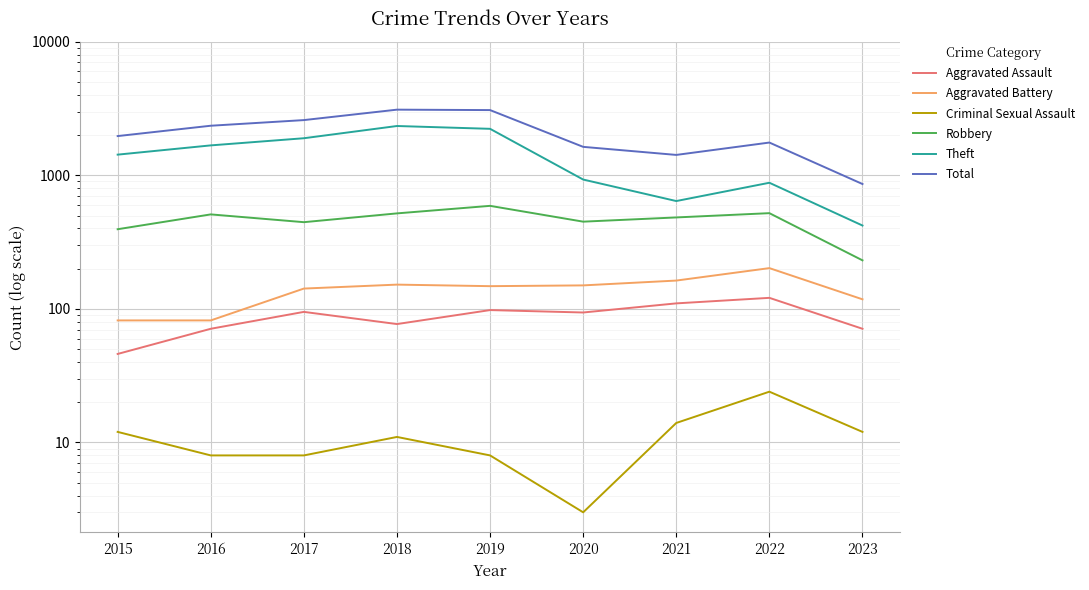

How many series are shown in this chart?

6